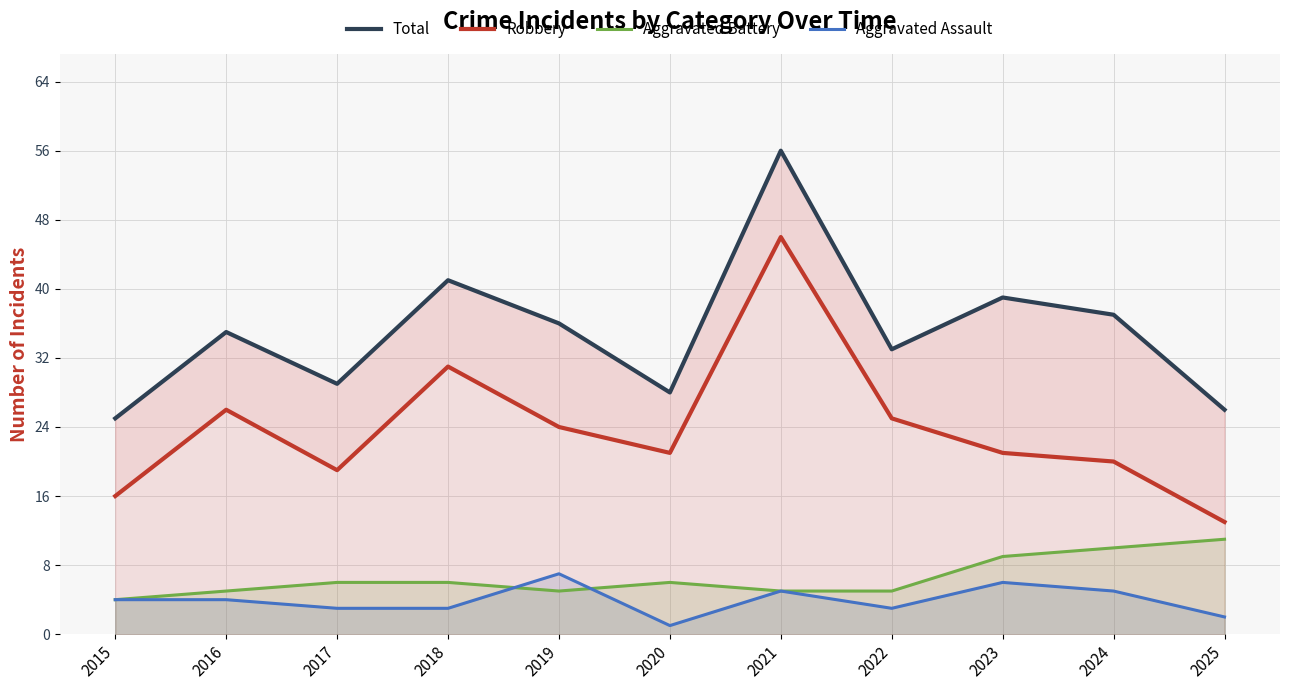

True or false: Robbery has a value of 24 at 2019.

True